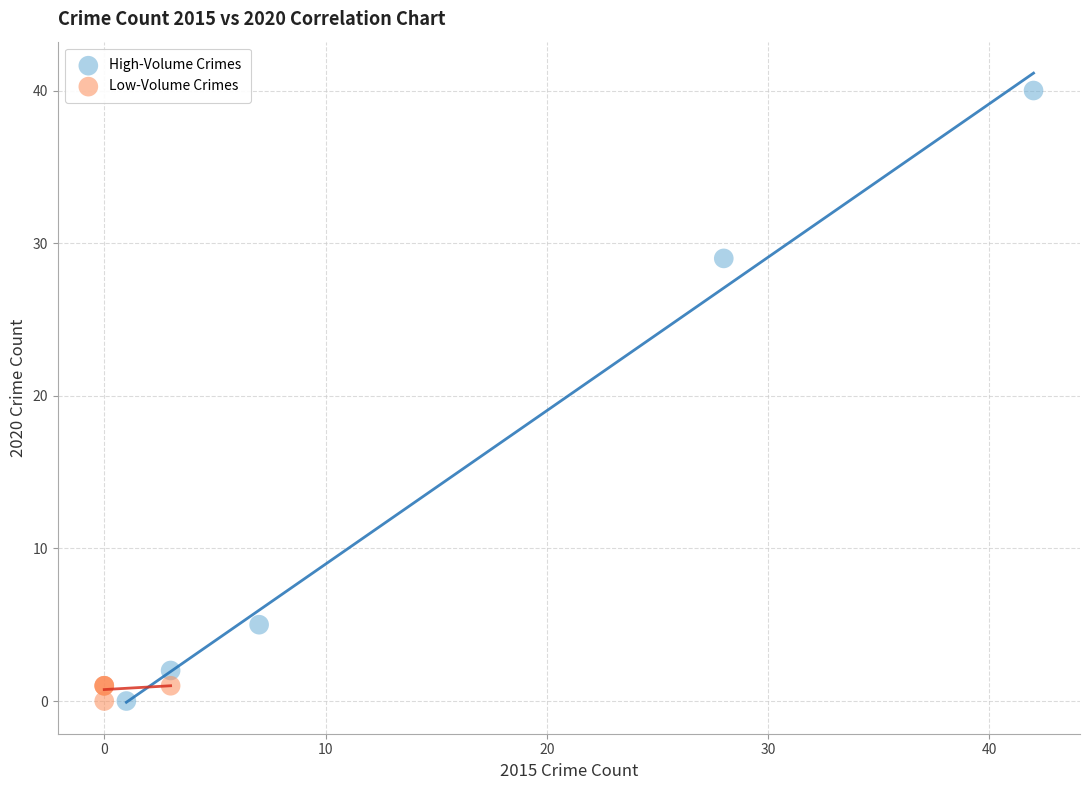

Which series contains the highest Y value?

High-Volume Crimes